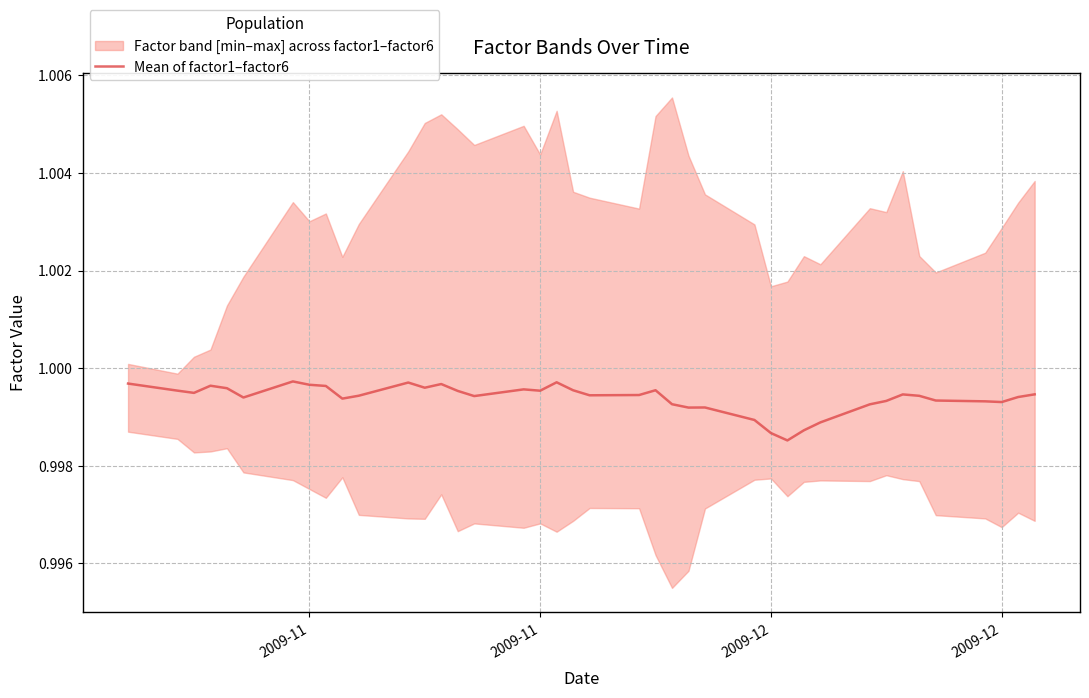

Reading right to left, transcribe all the data shown in this chart.

1.0	1.0	1.0	1.0	1.0	1.0	1.0	1.0	1.0	1.0	1.0	1.0	1.0	1.0	1.0	1.0	1.0	1.0	1.0	1.0	1.0	1.0	1.0	1.0	1.0	1.0	1.0	1.0	1.0	1.0	1.0	1.0	1.0	1.0	1.0	1.0	1.0	1.0	1.0	1.0